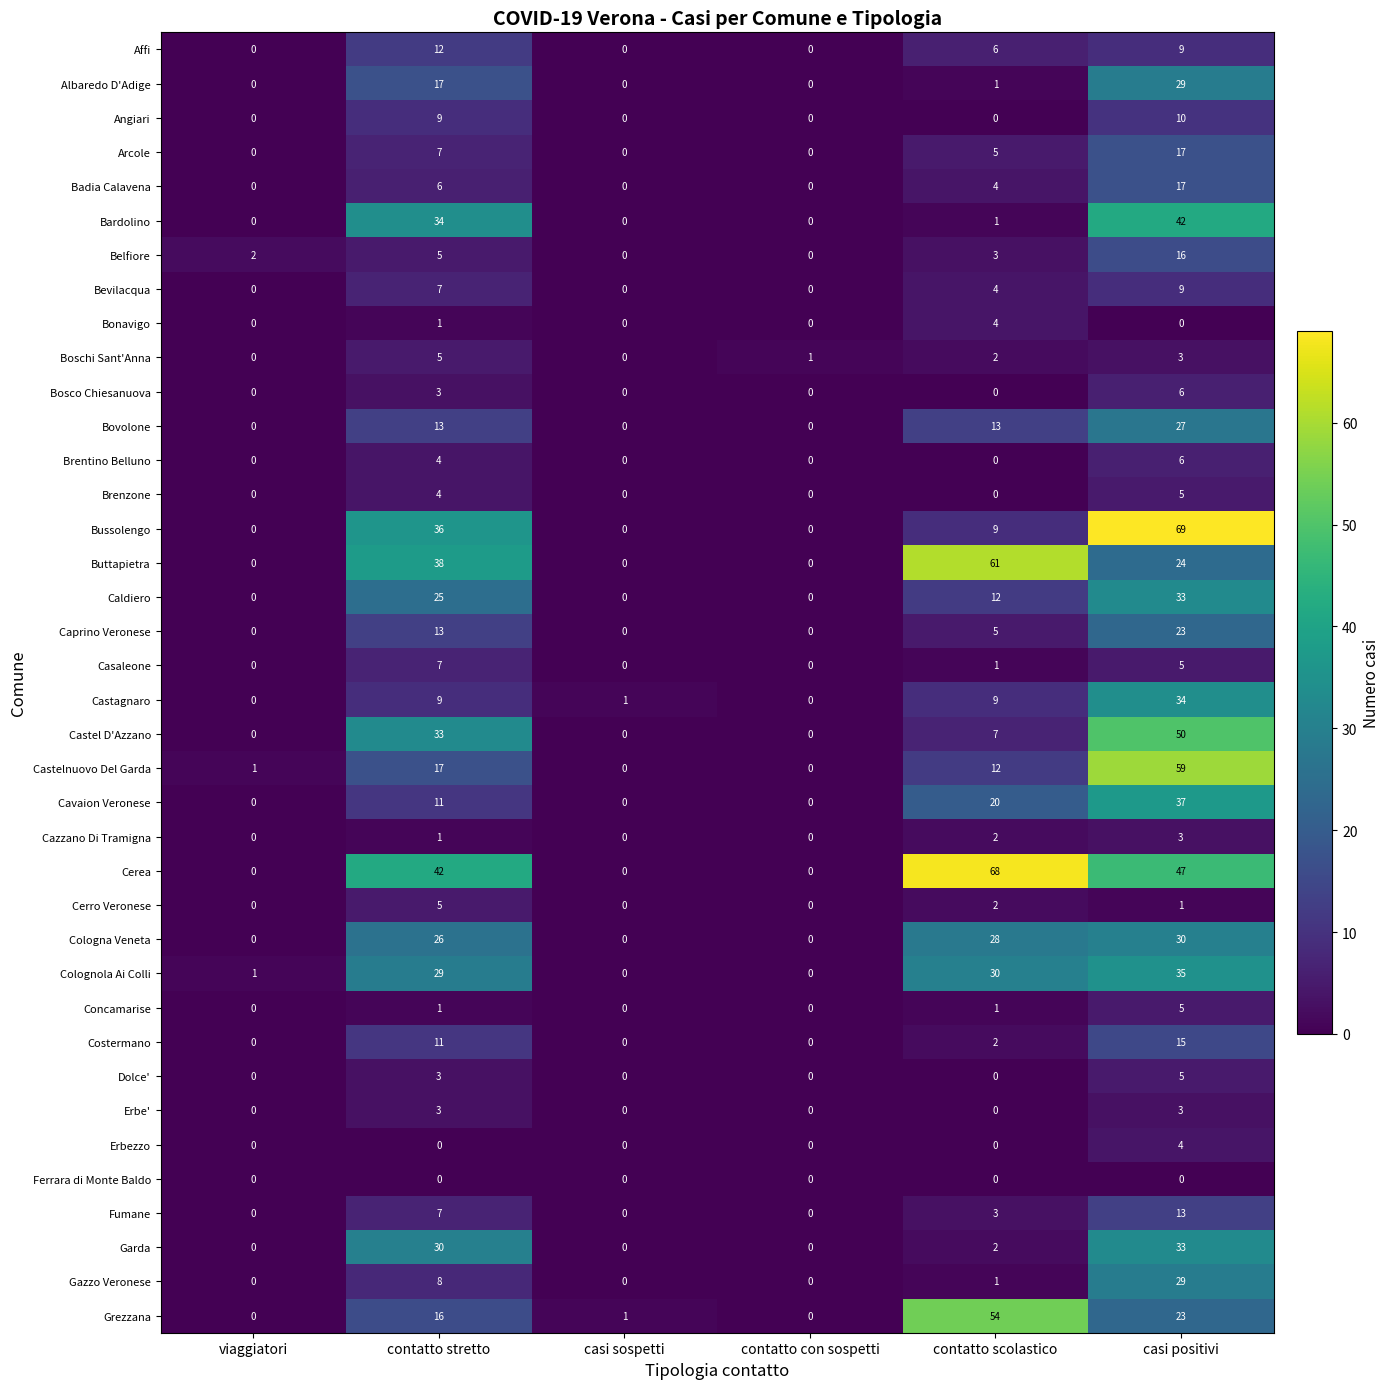

How many series are shown in this chart?

38